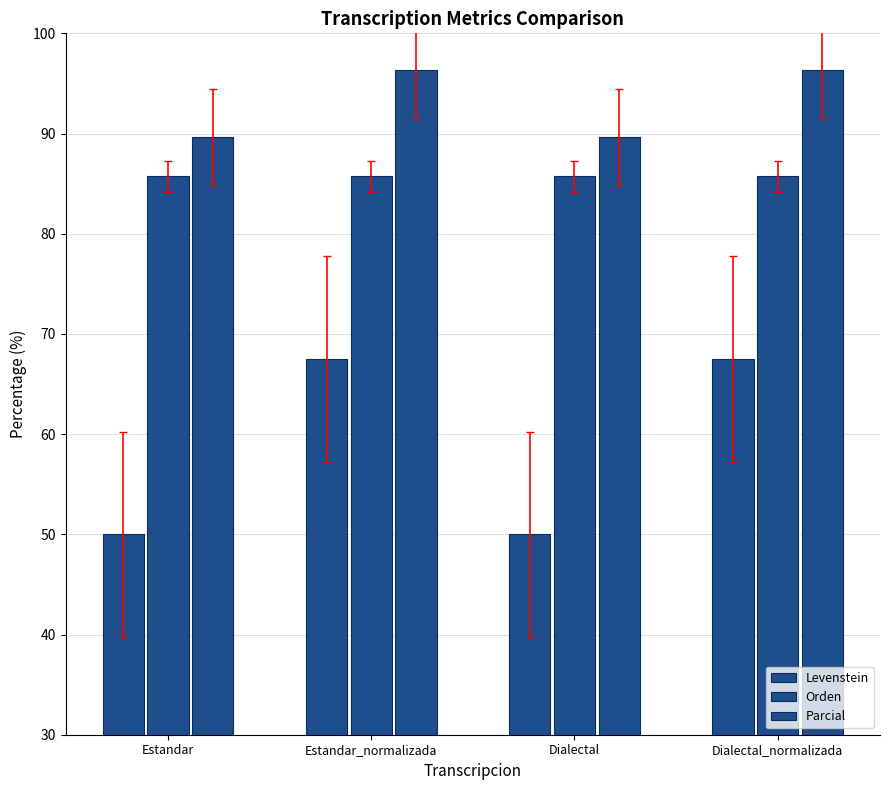

What is the spread (max minus min) of values at Dialectal_normalizada?

28.8